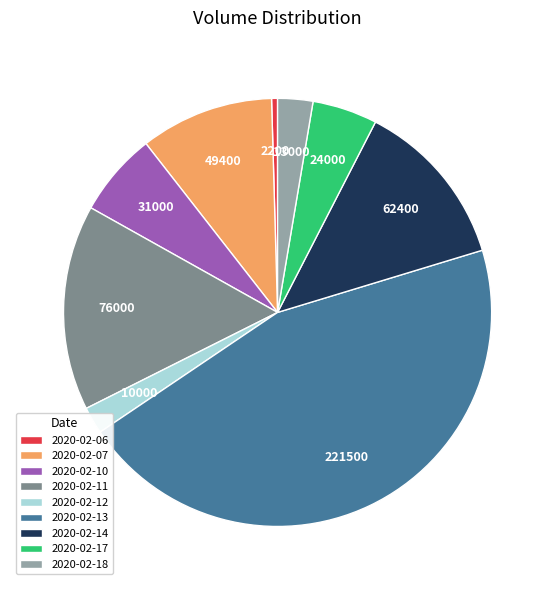

Is the sum of 2020-02-13 and 2020-02-14 greater than half?

Yes